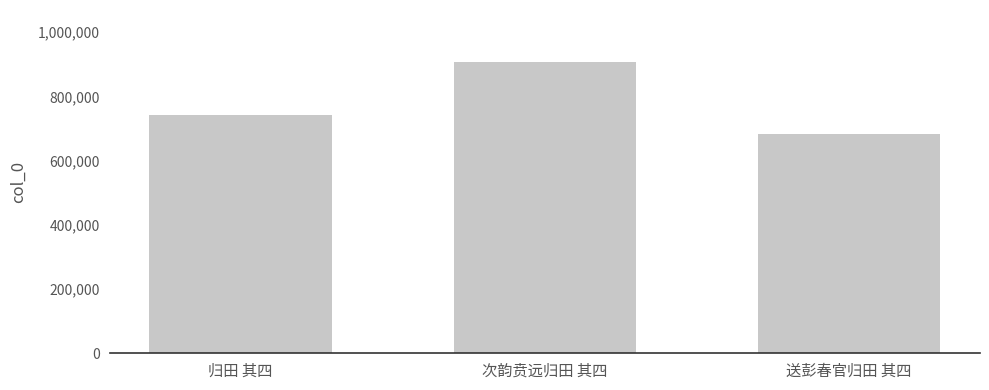

Reading right to left, extract all data points from this chart.

送彭春官归田 其四=681719	次韵贲远归田 其四=906302	归田 其四=743874